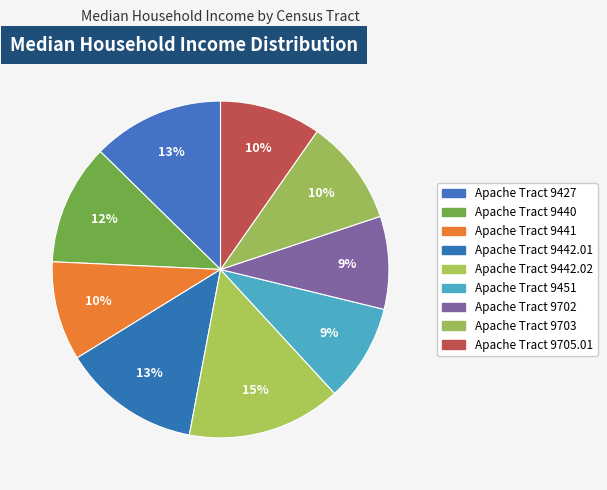

Count the number of slices in the pie.

9